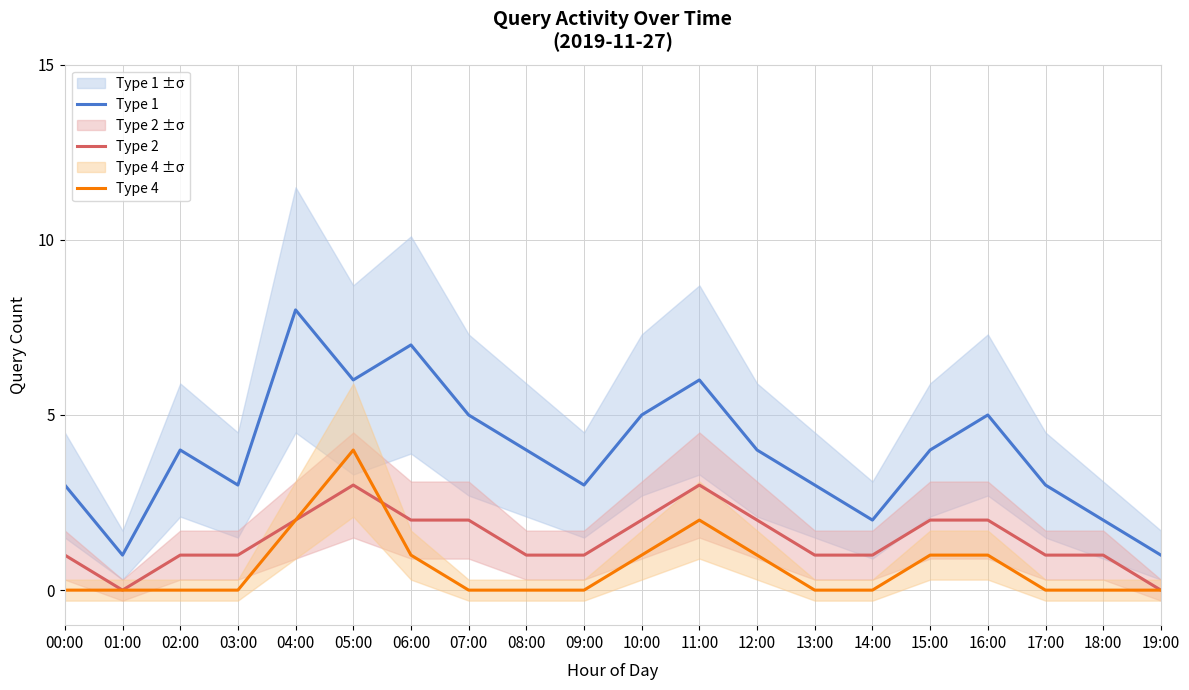

Where is Type 4 nearest to the value 2?

04:00